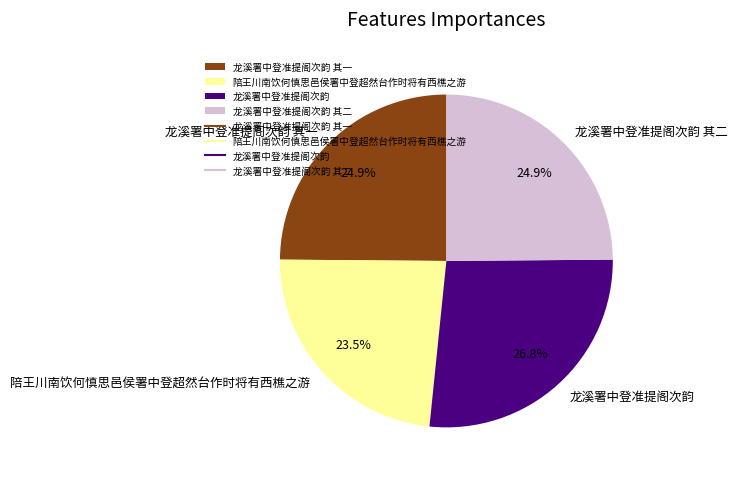

To the nearest percent, what percentage of the pie is 龙溪署中登准提阁次韵 其二?

25%